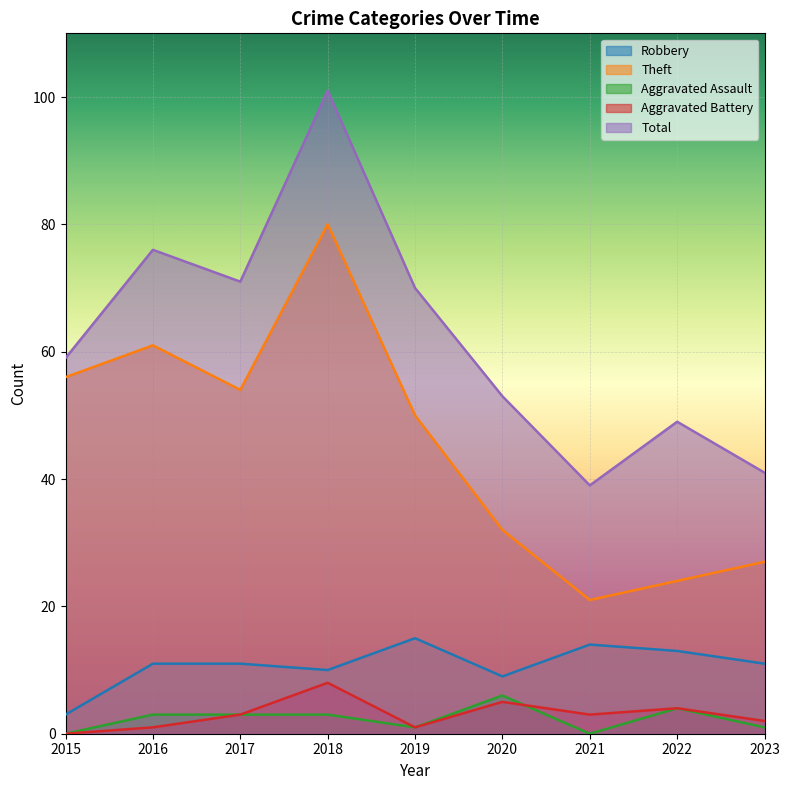

What is the value of the Theft point at the 9th from the left?

27